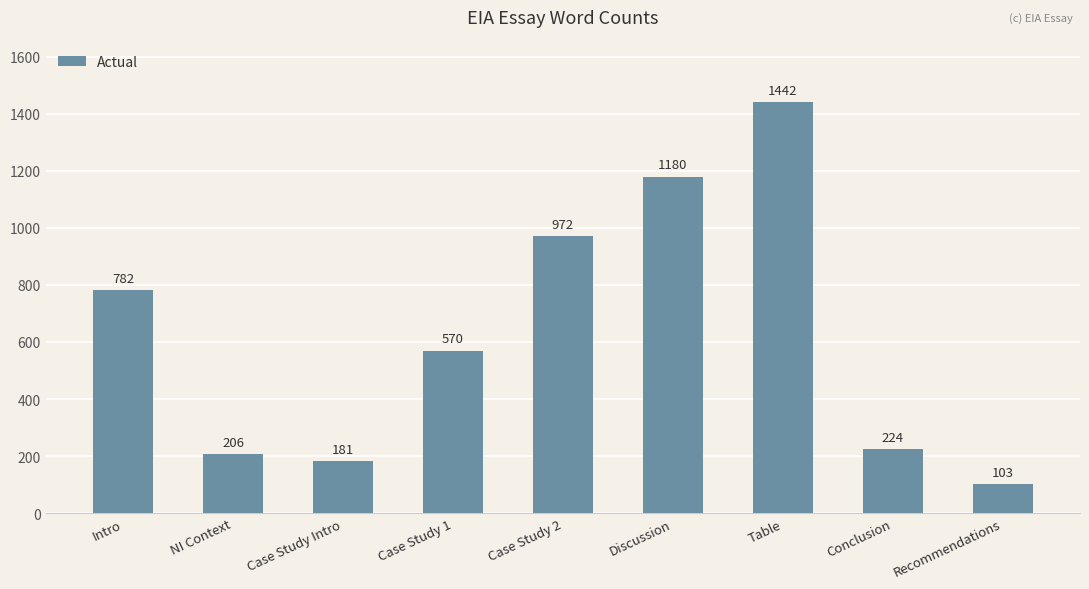

What is the label of the 9th bar from the left?

Recommendations